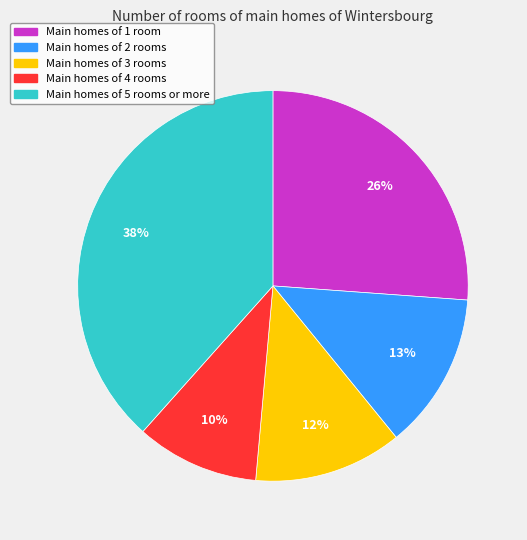

Which slice is the smallest?

Main homes of 4 rooms